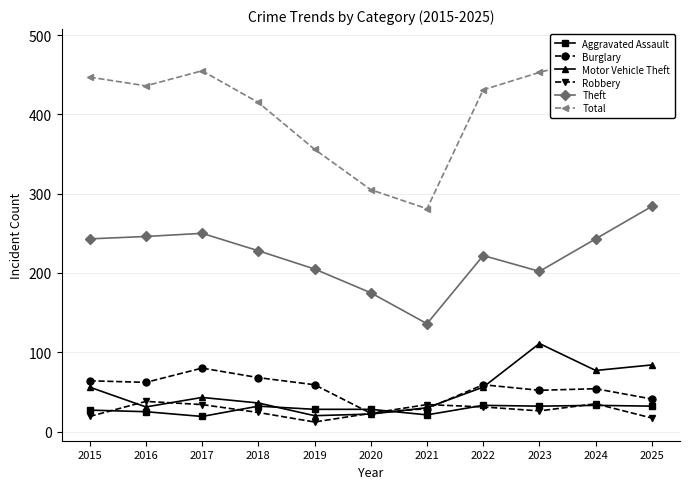

Which series has the largest total across all categories?

Total